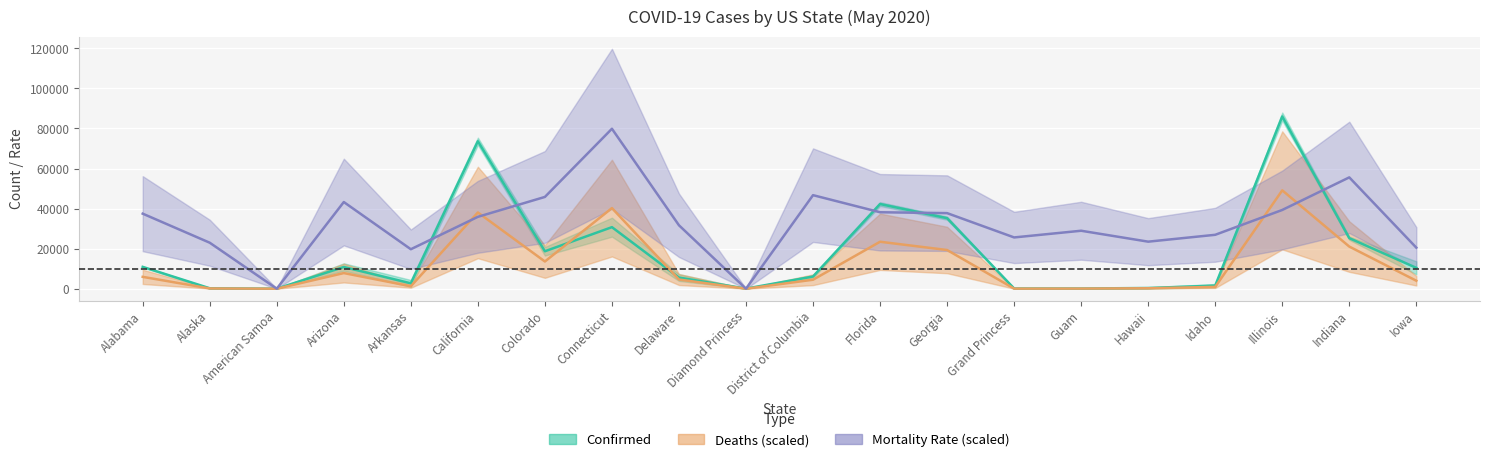

True or false: Confirmed and Deaths intersect in this chart.

True